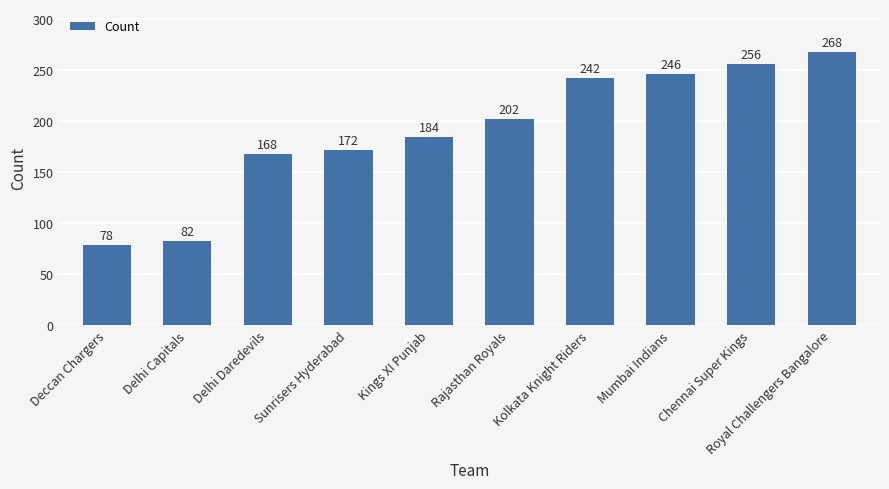

Reading left to right, list all the values displayed in this chart.

Deccan Chargers=78	Delhi Capitals=82	Delhi Daredevils=168	Sunrisers Hyderabad=172	Kings XI Punjab=184	Rajasthan Royals=202	Kolkata Knight Riders=242	Mumbai Indians=246	Chennai Super Kings=256	Royal Challengers Bangalore=268